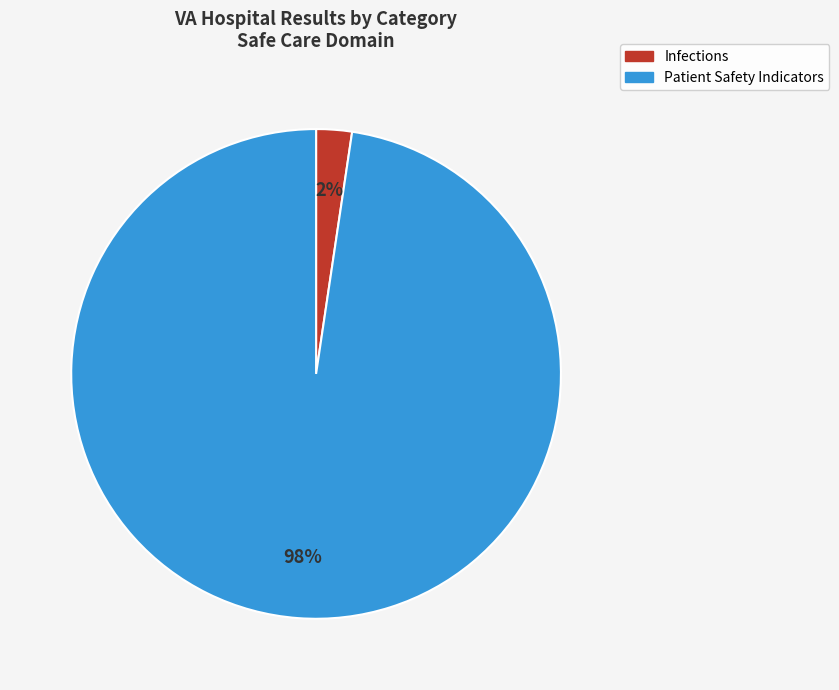

Is it true that Patient Safety Indicators is 85% of the pie?

False